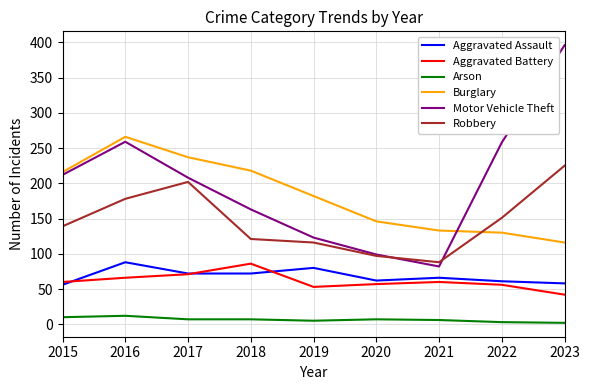

Where is Burglary nearest to the value 191?

2019